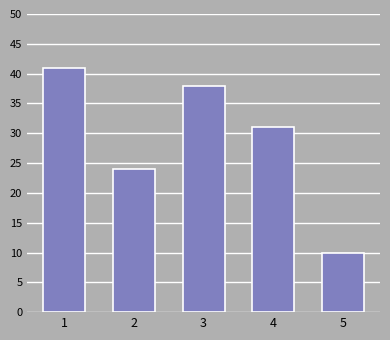

Reading left to right, what are all the values shown in this chart?

41	24	38	31	10